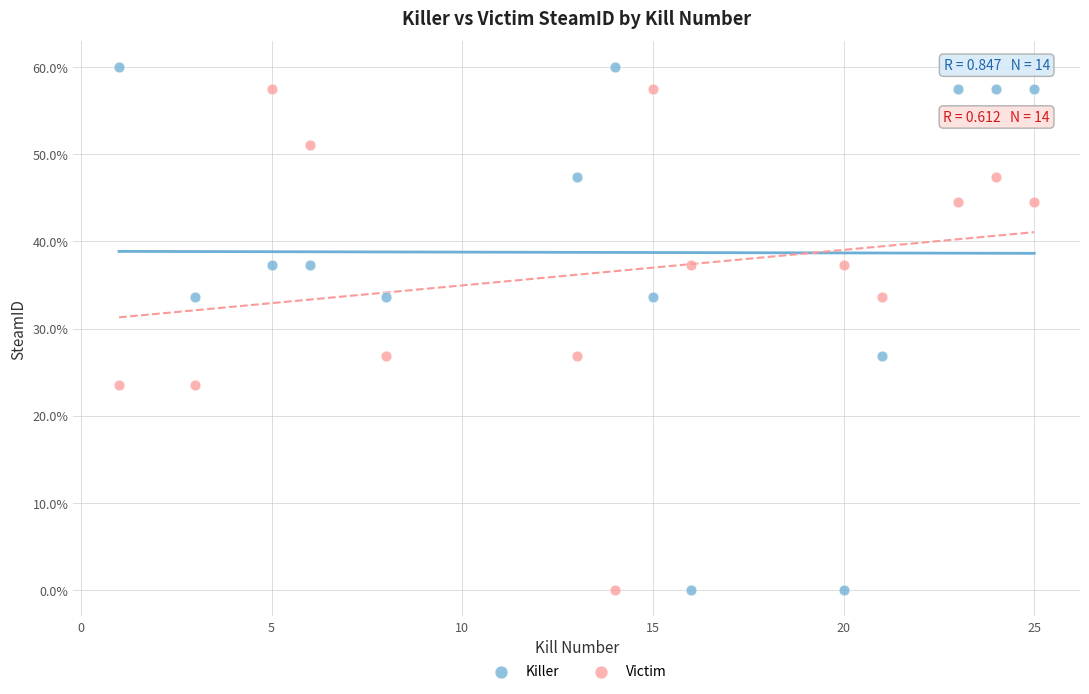

What is the X range (max minus min) for the scatter plot?

24.0